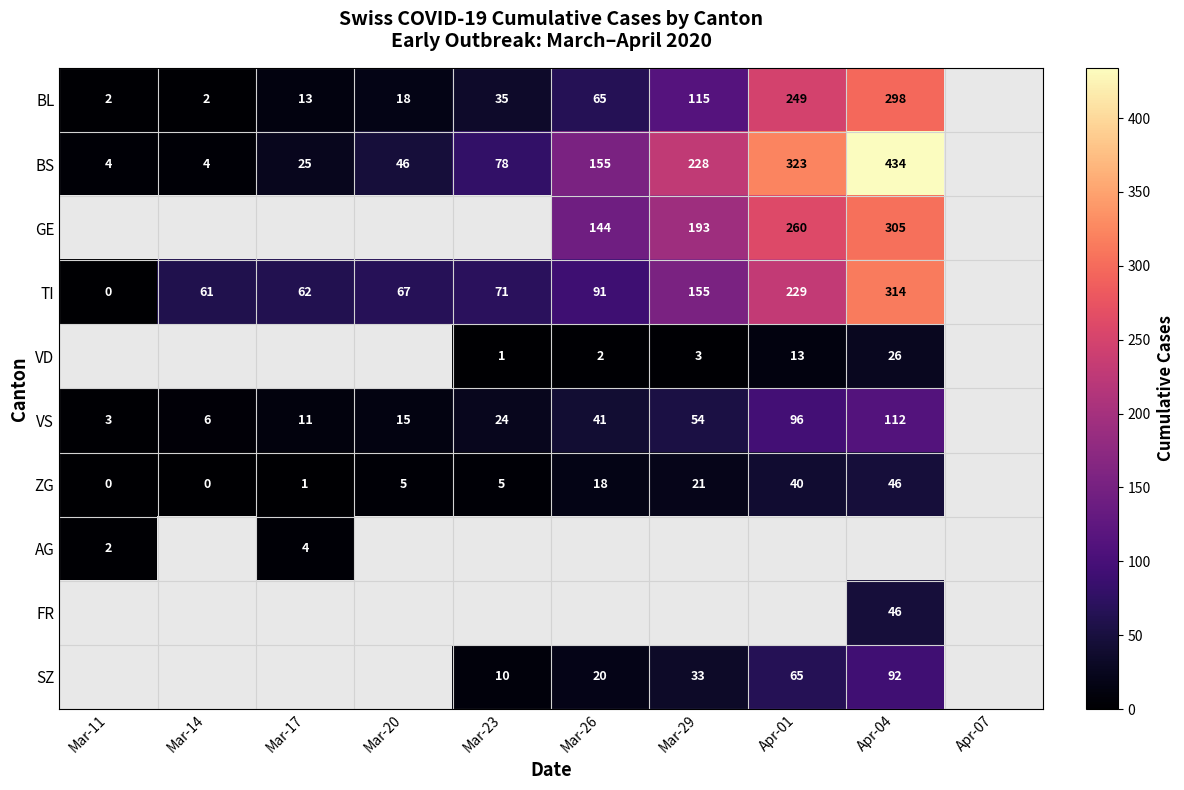

What is the sum of the TI values at Mar-26 and Apr-01?

320